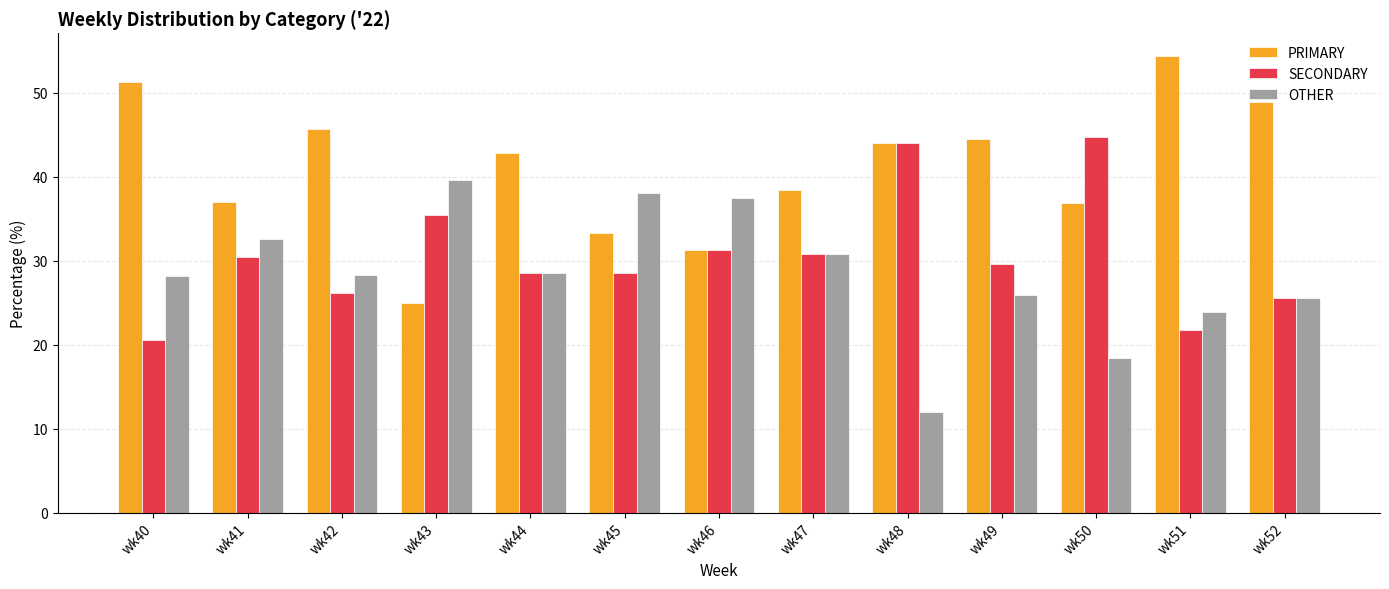

The value of SECONDARY at wk45 is 11.4. True or false?

False